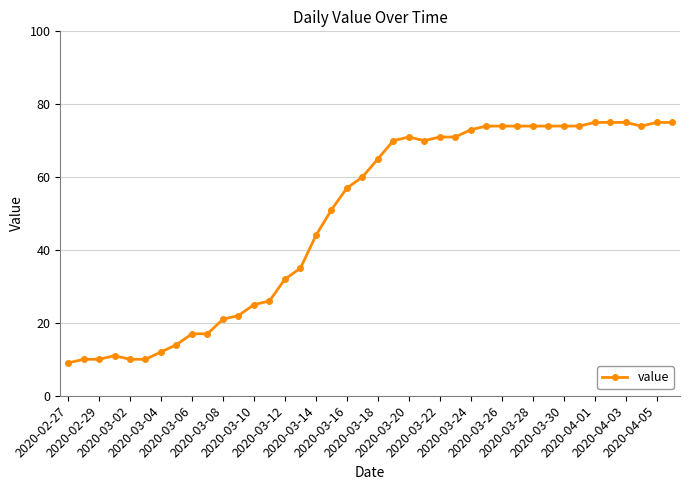

What is the value of the 4th point from the left?

11